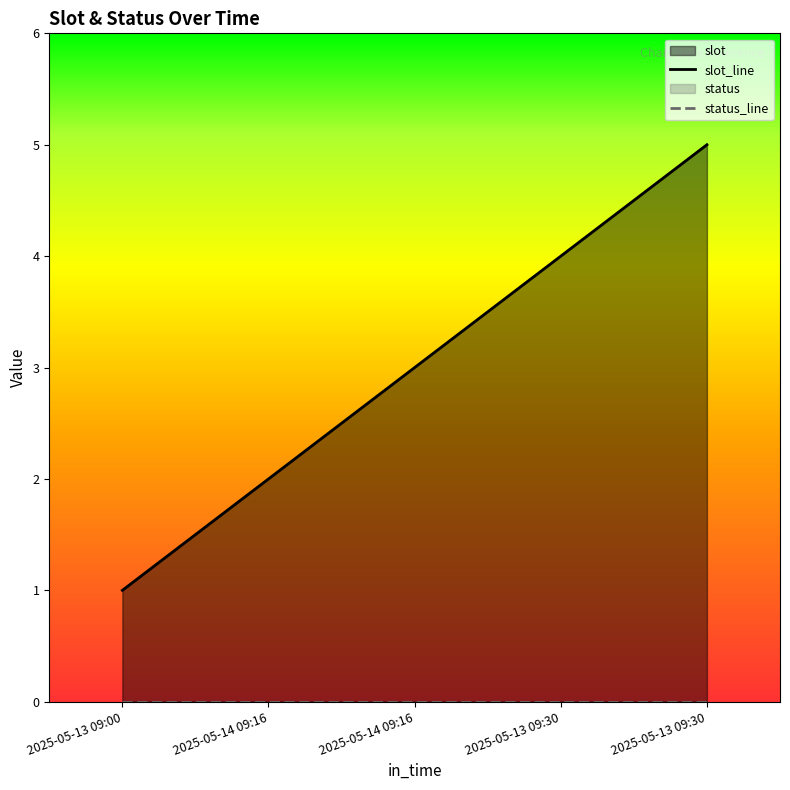

How many lines are shown in the chart?

1